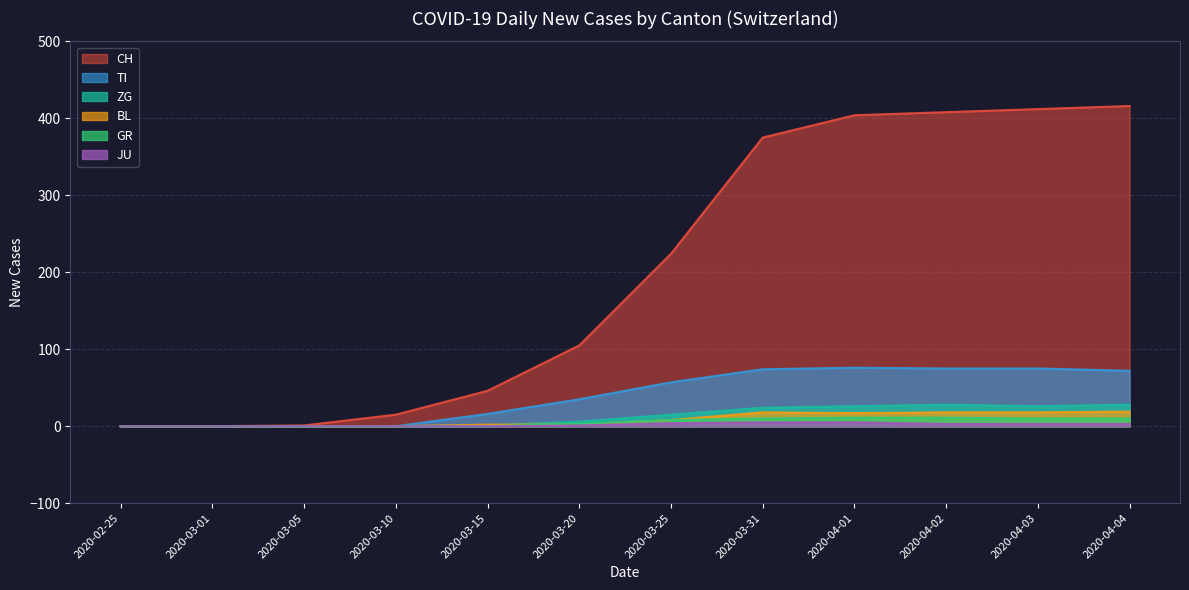

True or false: CH and JU cross at least once.

False